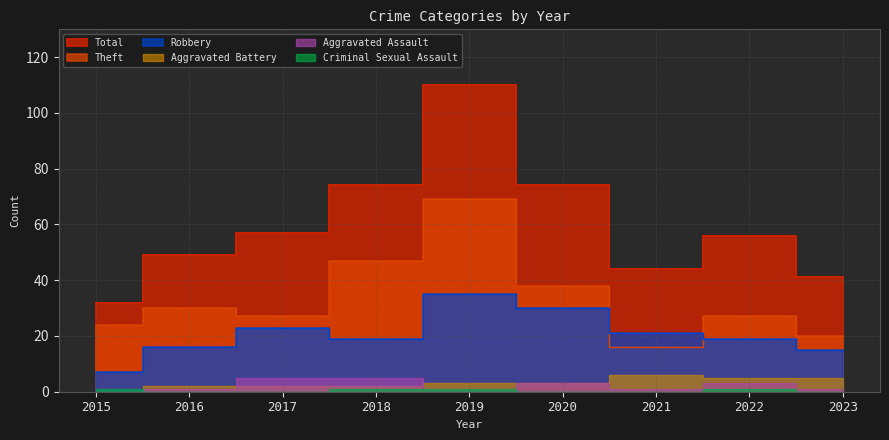

What is the sum of the Robbery values at 2019 and 2020?

65